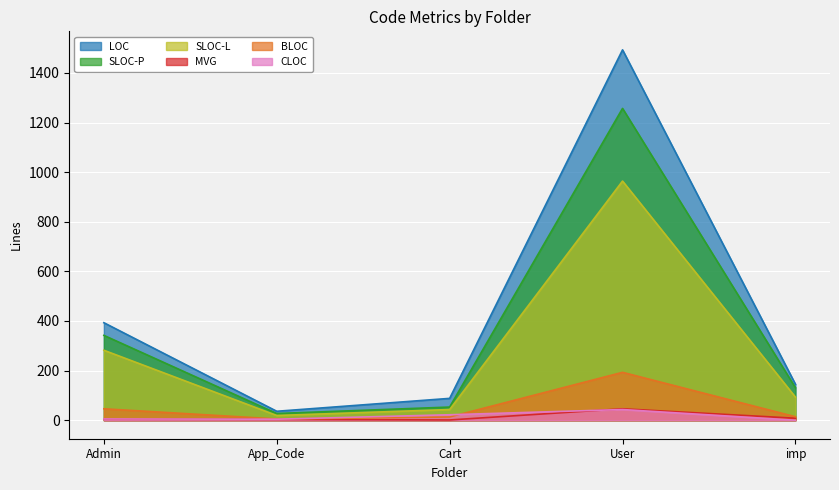

True or false: BLOC and SLOC-P intersect in this chart.

False